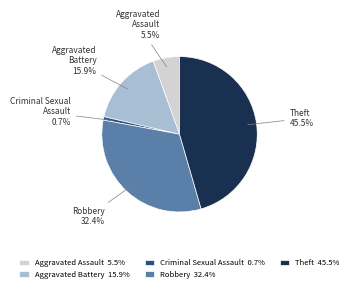

Does any single category account for the majority?

No